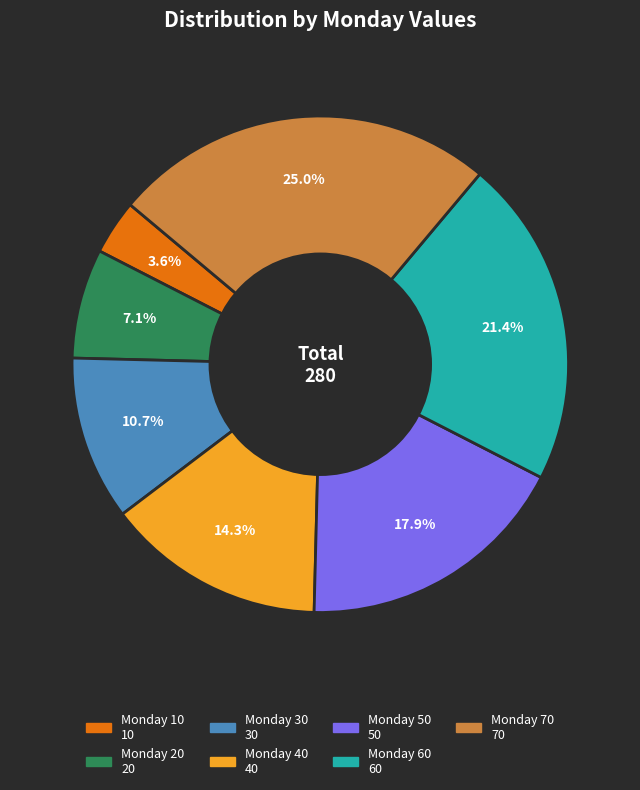

To the nearest percent, what is the difference between the Monday 30 and Monday 70 slice percentages?

14%